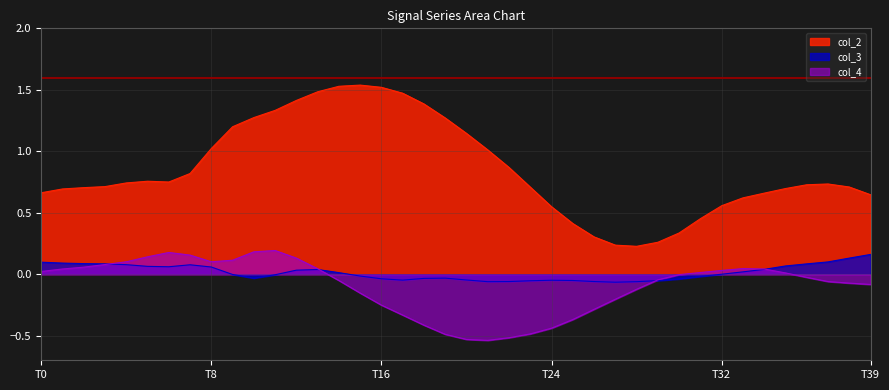

At how many categories does at least one series exceed 0?

40